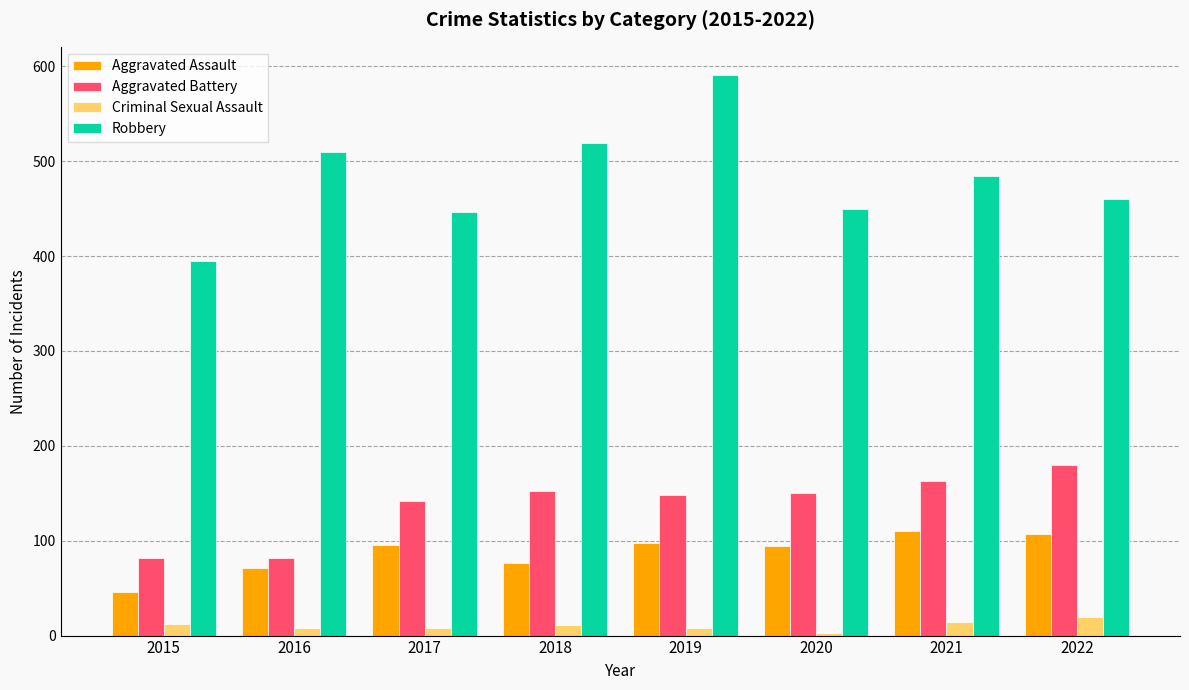

What is the sum of all Aggravated Battery values?

1099